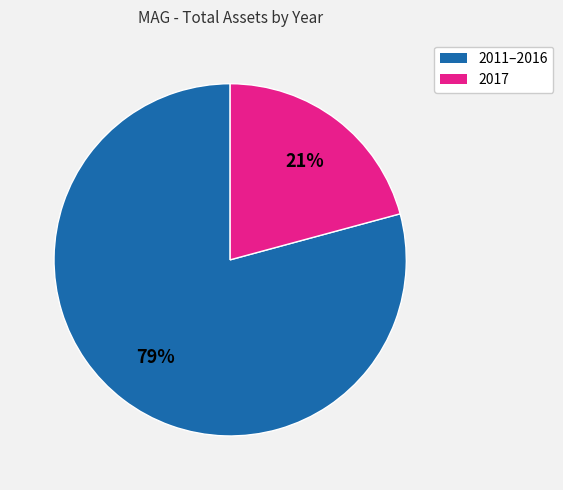

Does any single category account for the majority?

Yes